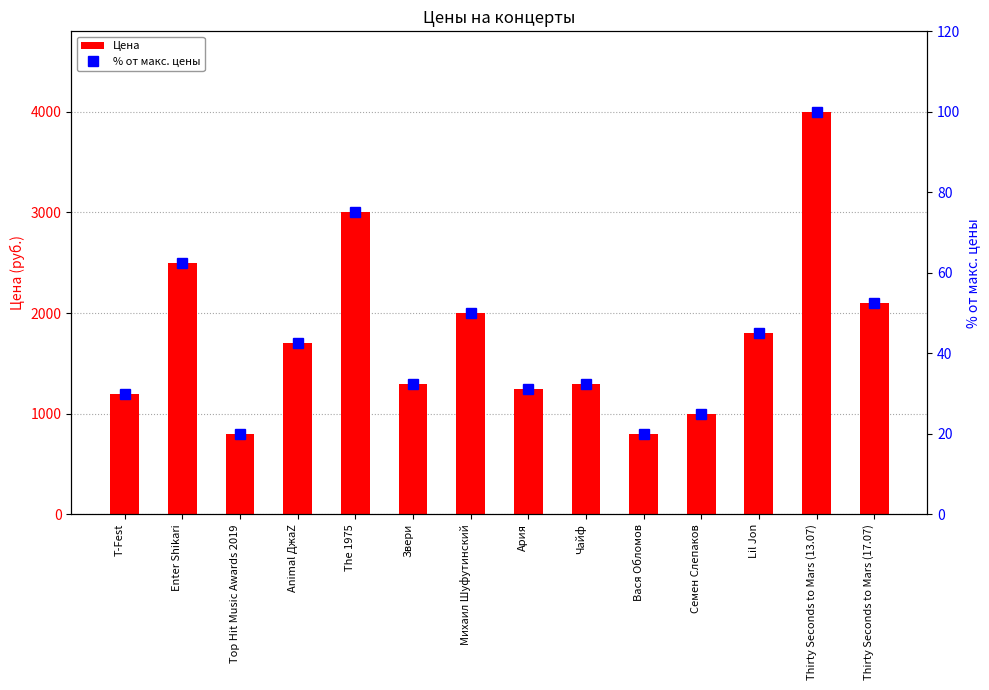

Where is % от макс. цены nearest to the value 60?

Enter Shikari